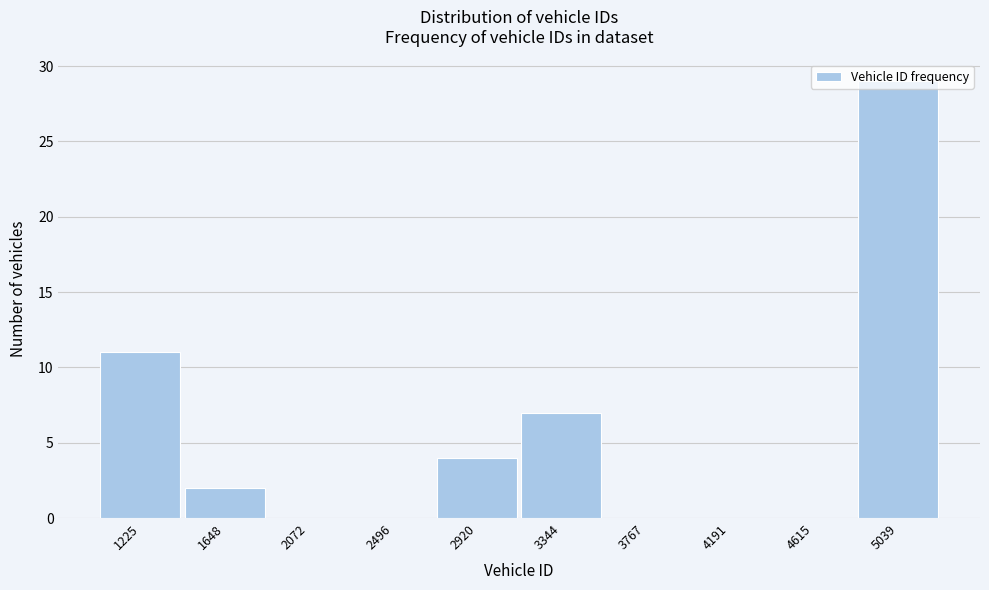

What is the maximum value shown in the chart?

29